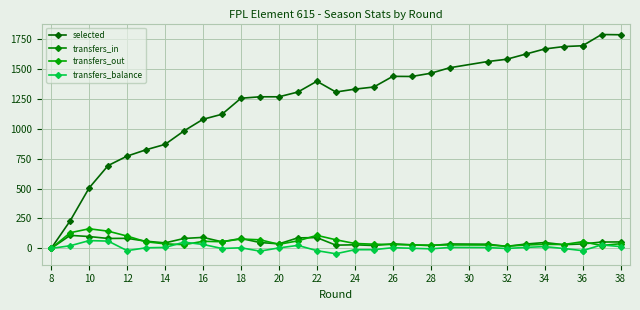

Is the value of transfers_balance at 19 greater than the value of transfers_out at 32?

No